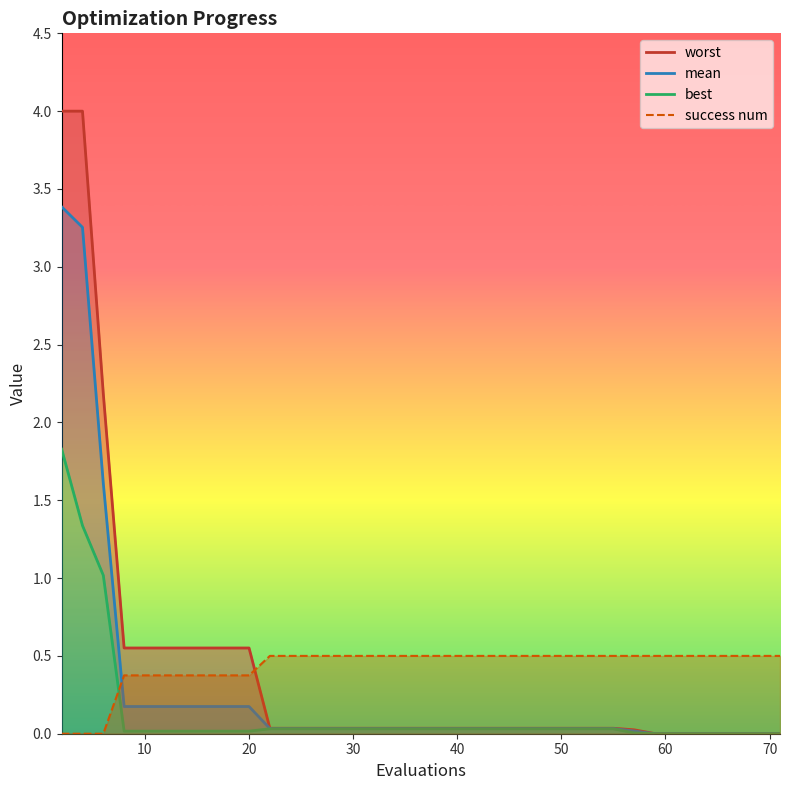

Reading left to right, extract all data points from this chart.

worst: 4.0	4.0	2.2	0.6	0.6	0.6	0.6	0.6	0.6	0.6	0.0	0.0	0.0	0.0	0.0	0.0	0.0	0.0	0.0	0.0	0.0	0.0	0.0	0.0	0.0	0.0
mean: 3.4	3.3	1.6	0.2	0.2	0.2	0.2	0.2	0.2	0.2	0.0	0.0	0.0	0.0	0.0	0.0	0.0	0.0	0.0	0.0	0.0	0.0	0.0	0.0	0.0	0.0
best: 1.8	1.3	1.0	0.0	0.0	0.0	0.0	0.0	0.0	0.0	0.0	0.0	0.0	0.0	0.0	0.0	0.0	0.0	0.0	0.0	0.0	0.0	0.0	0.0	0.0	0.0
success num: 0.0	0.0	0.0	0.4	0.4	0.4	0.4	0.4	0.4	0.4	0.5	0.5	0.5	0.5	0.5	0.5	0.5	0.5	0.5	0.5	0.5	0.5	0.5	0.5	0.5	0.5